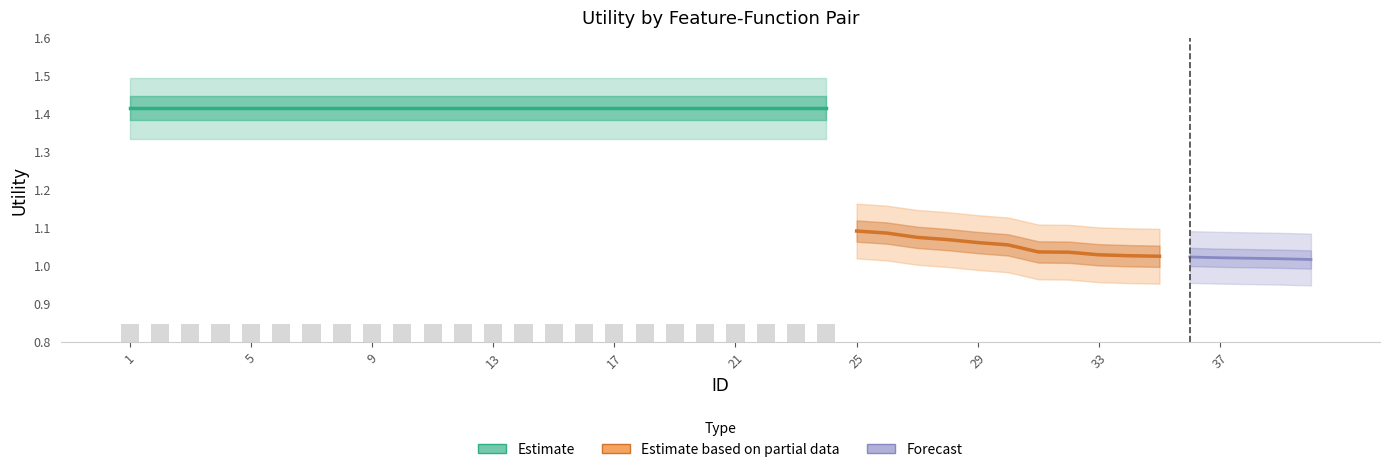

Rank the categories by value from lowest to highest.

40, 39, 38, 37, 36, 35, 34, 33, 32, 31, 30, 29, 28, 27, 26, 25, 1, 2, 3, 4, 5, 6, 7, 8, 9, 10, 11, 12, 13, 14, 15, 16, 17, 18, 19, 20, 21, 22, 23, 24